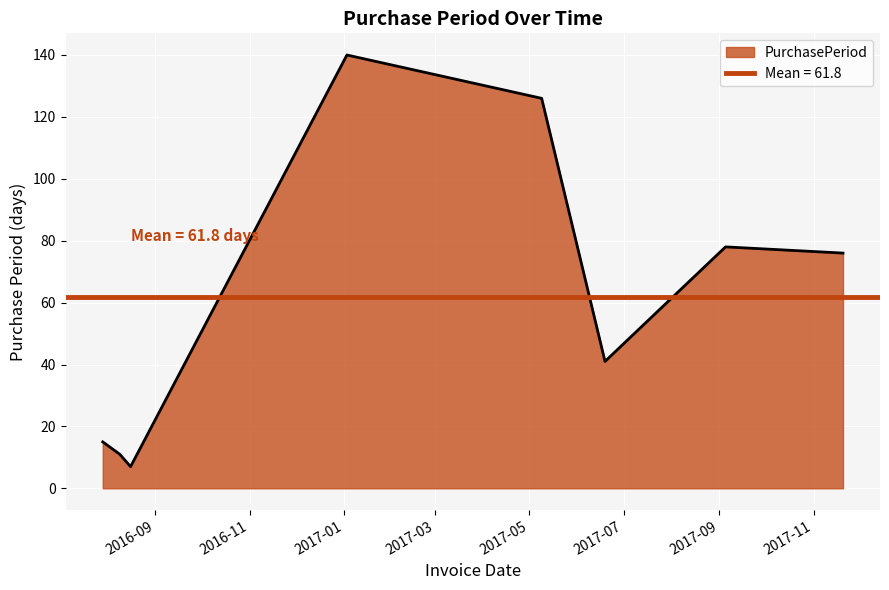

How many interior local peaks (higher than both neighbors) does the data have?

2